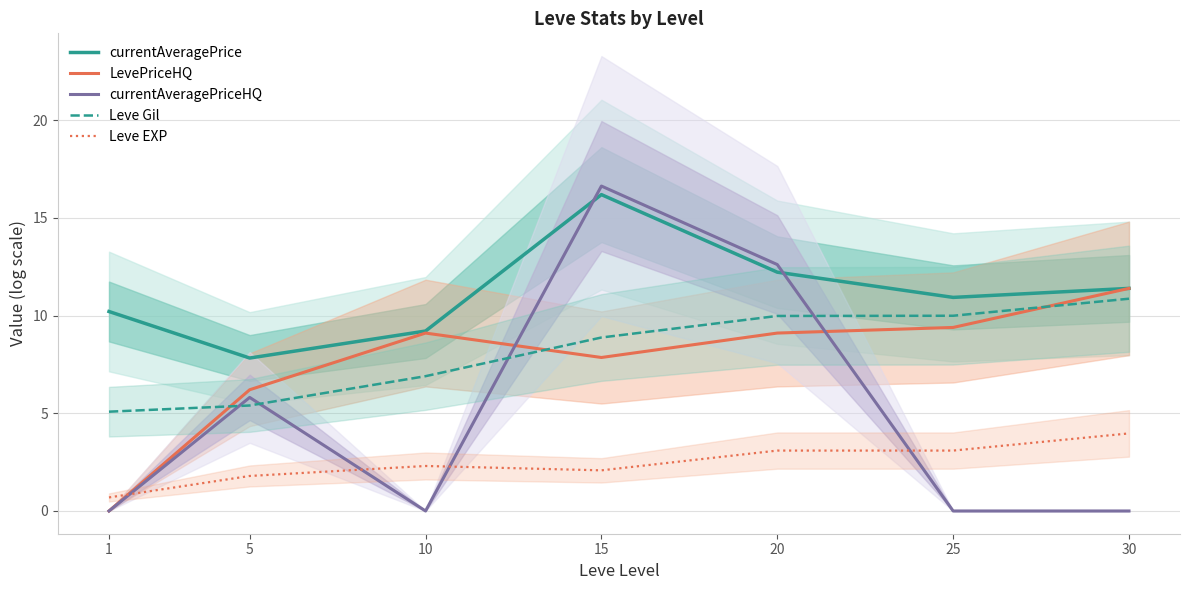

Where is the first local minimum for LevePriceHQ?

15